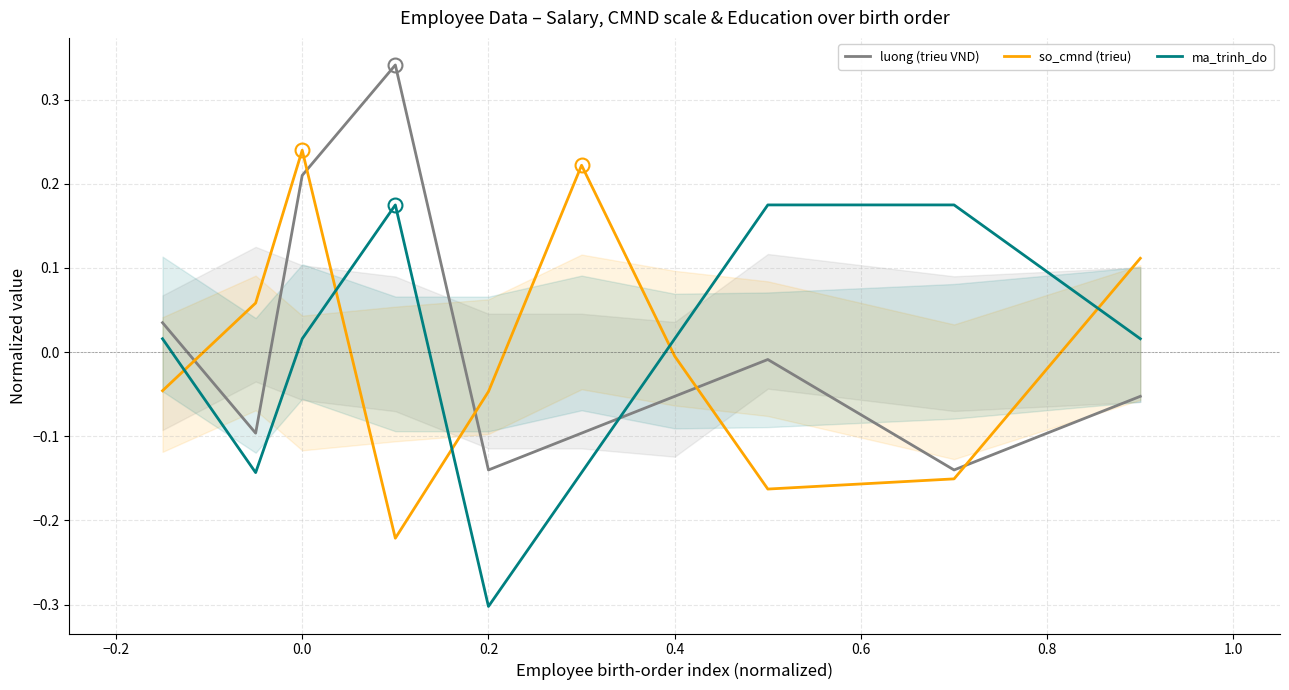

How many negative values does the so_cmnd (trieu) series have?

6